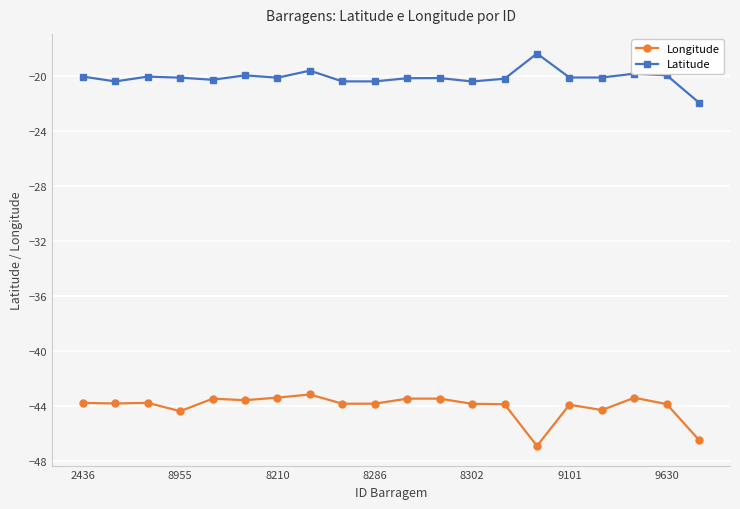

True or false: Longitude has more than 2 points higher than both neighbors.

True